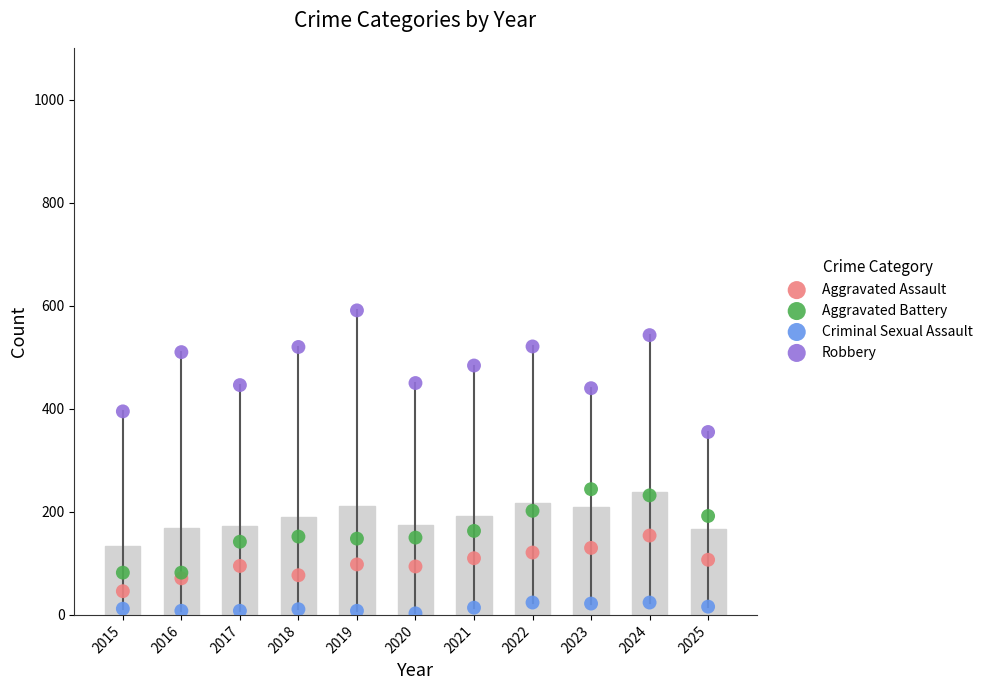

Which series contains the lowest Y value?

Criminal Sexual Assault